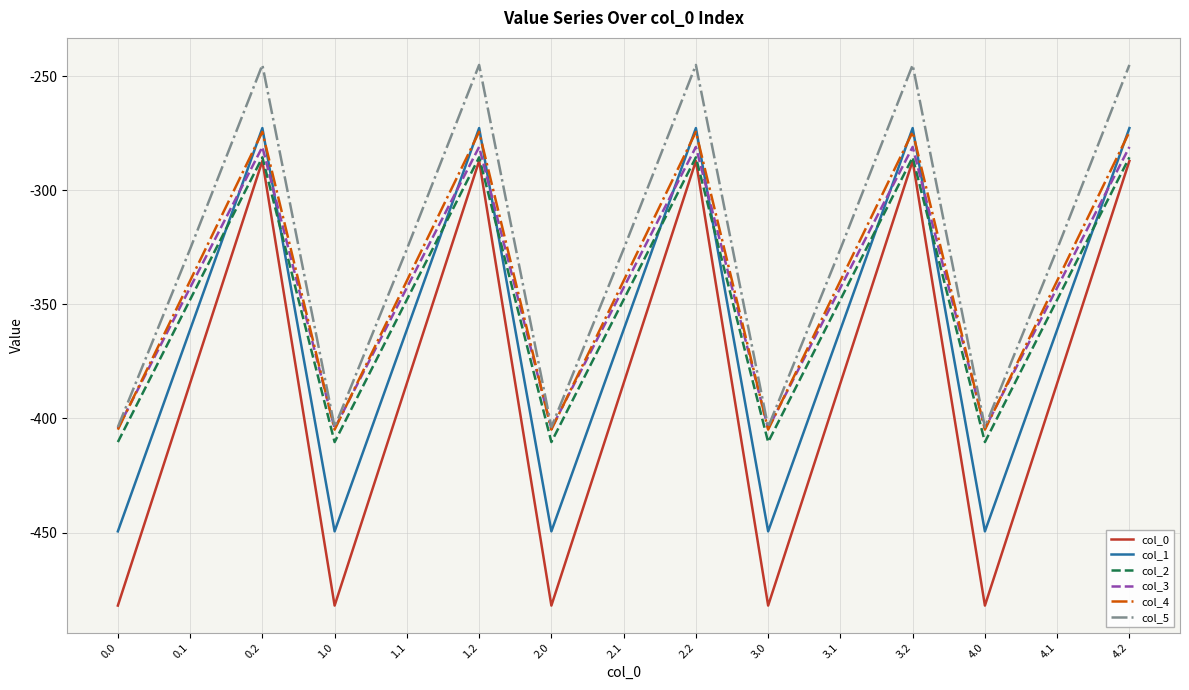

What is the total value across all series at 0.0?

-2554.8